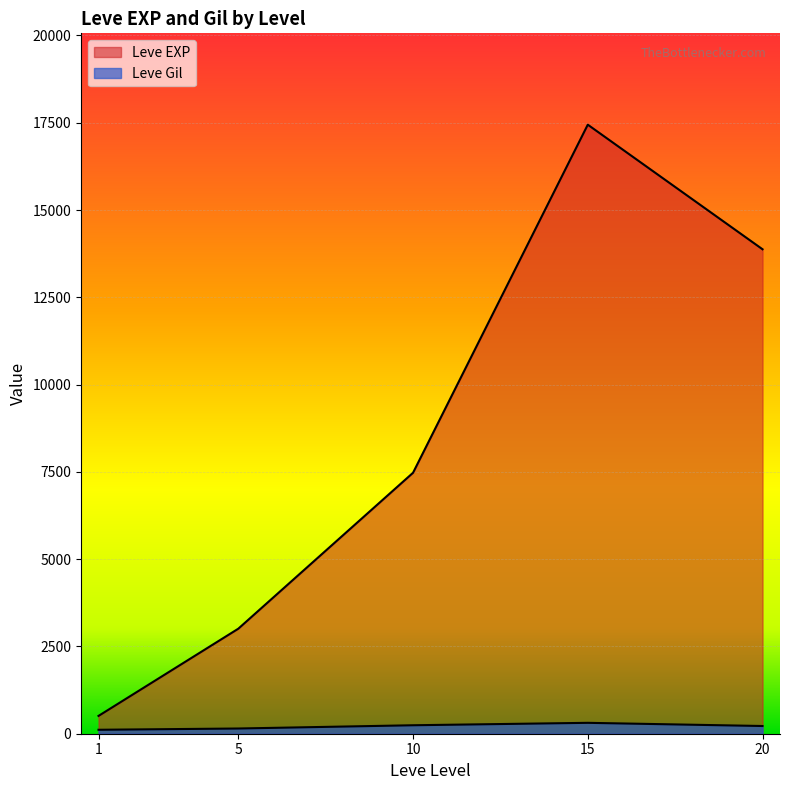

At which category is the sum across all series the highest?

15